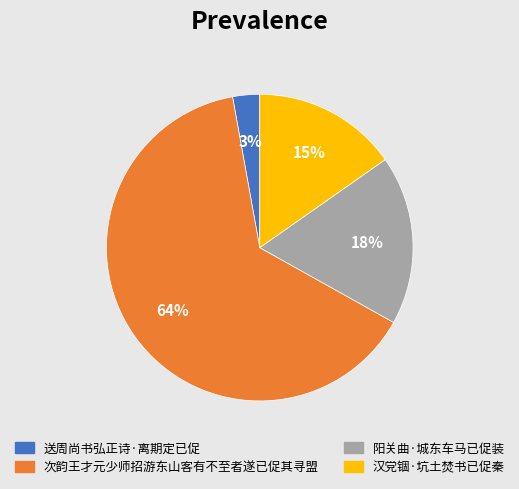

To the nearest percent, what is the average slice percentage?

25%